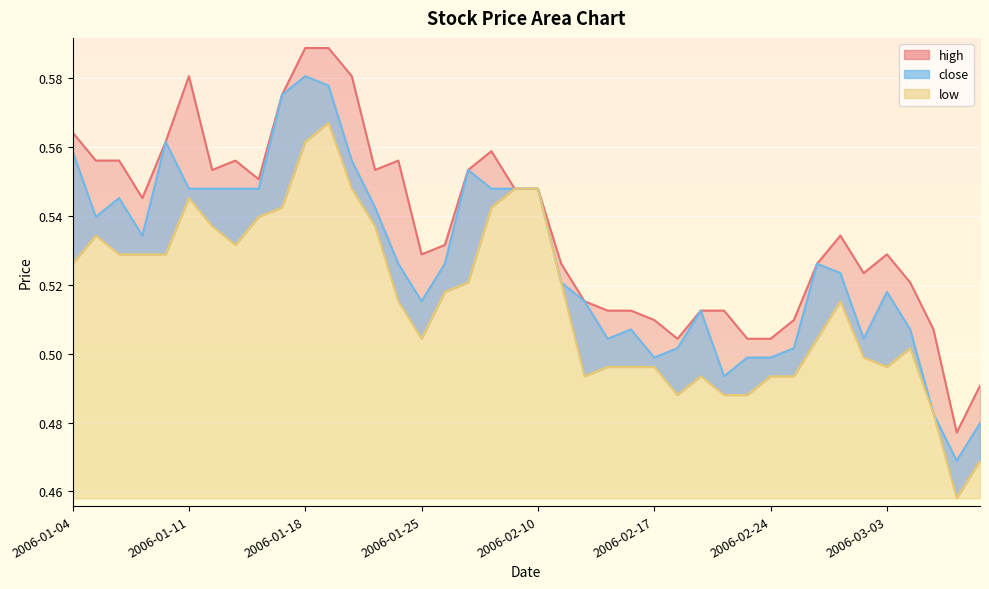

Where is the first local minimum for low?

2006-01-13